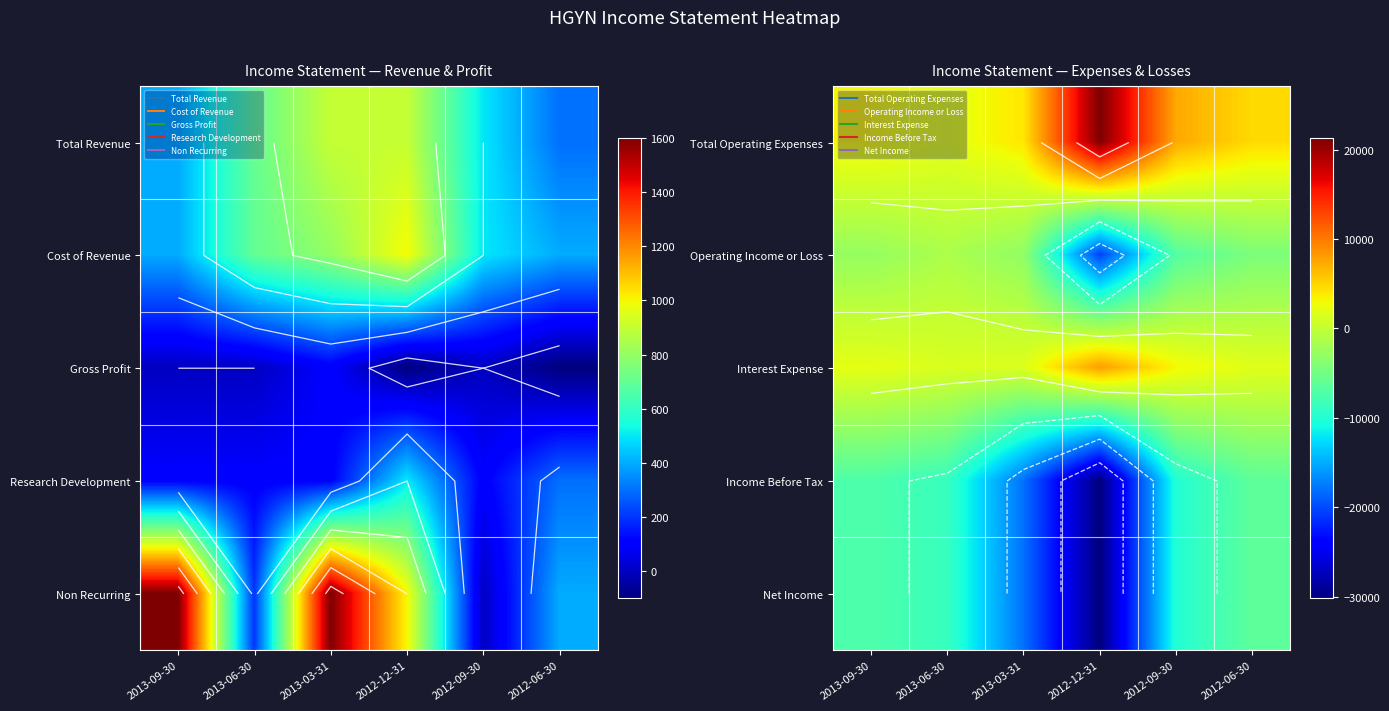

The value of Total Operating Expenses at 2013-09-30 is 5023. True or false?

False